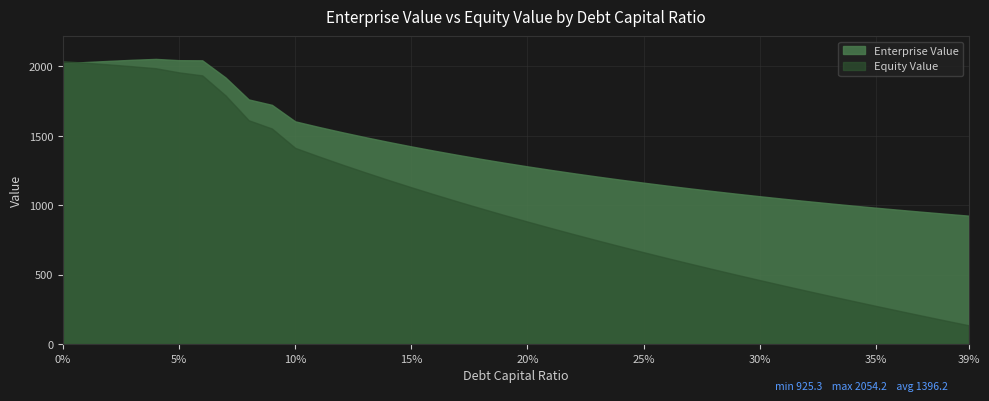

Which category has the highest value in the enterprise_value series?

4